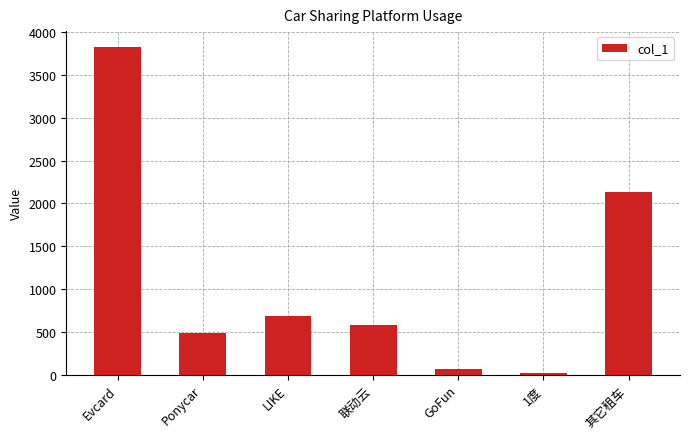

How many bars are there in total?

7